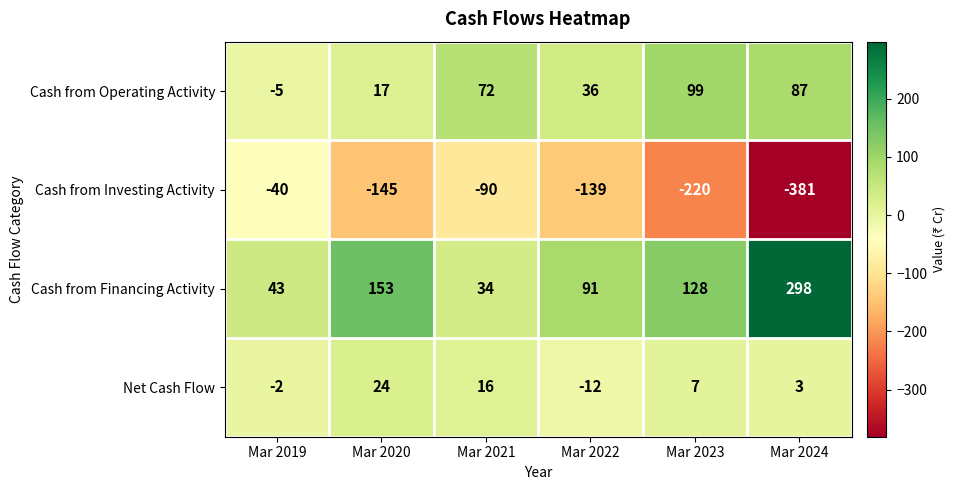

Which label corresponds to the smallest value in the chart?

Mar 2024